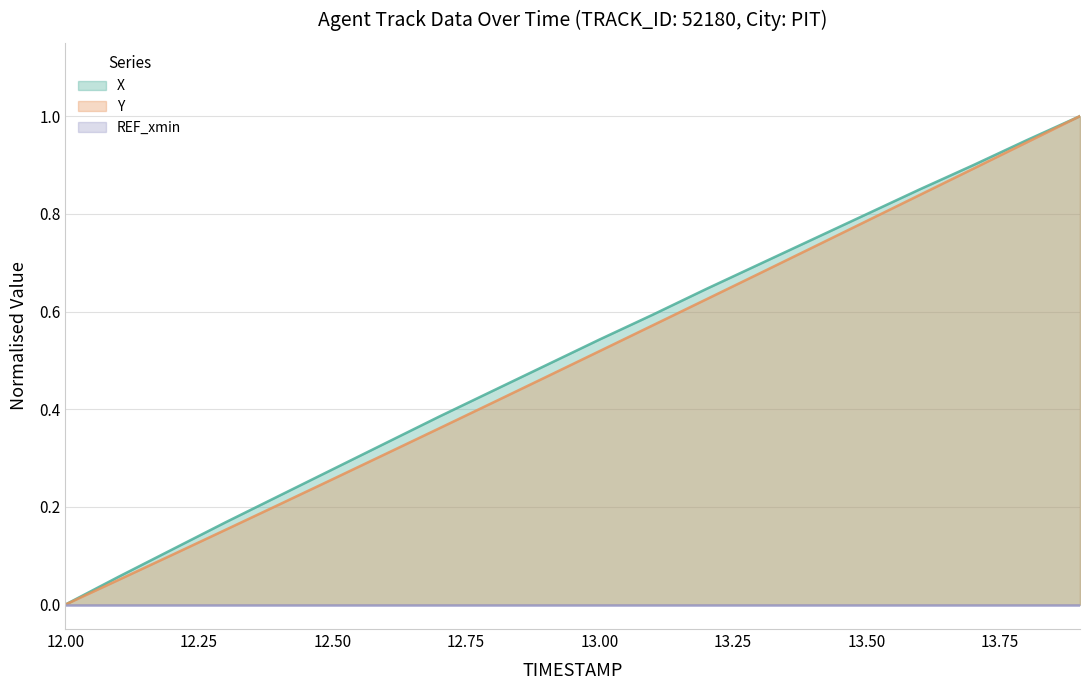

Which category has the highest value in the X series?

13.9